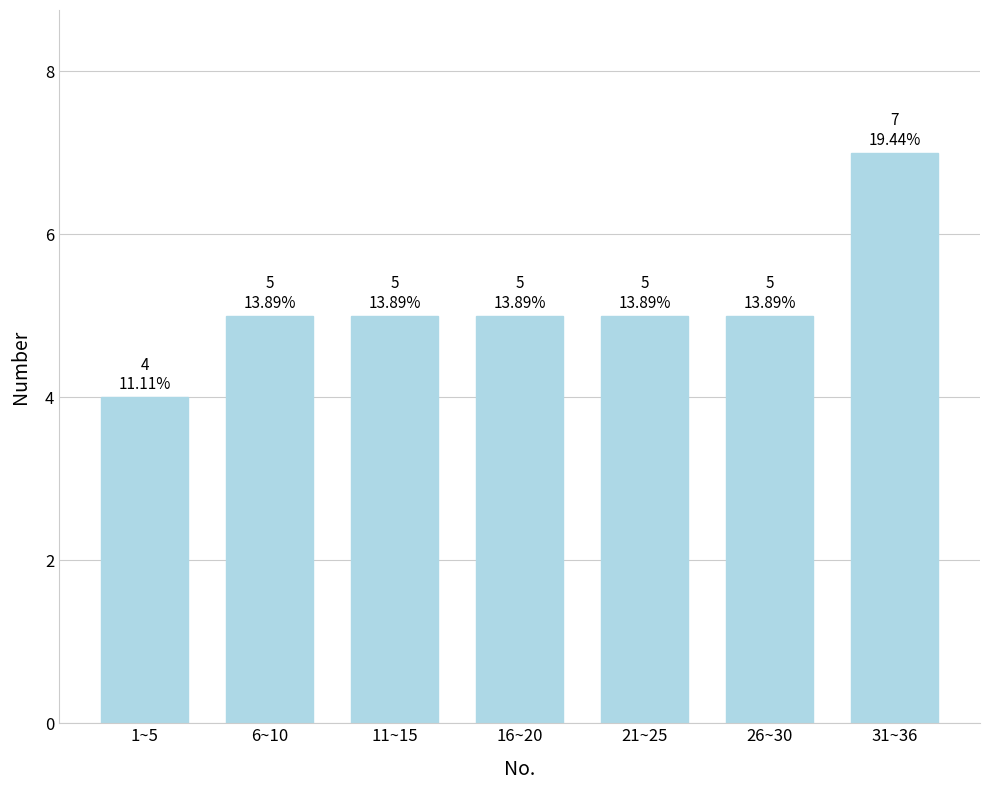

Reading right to left, extract all data points from this chart.

7	5	5	5	5	5	4